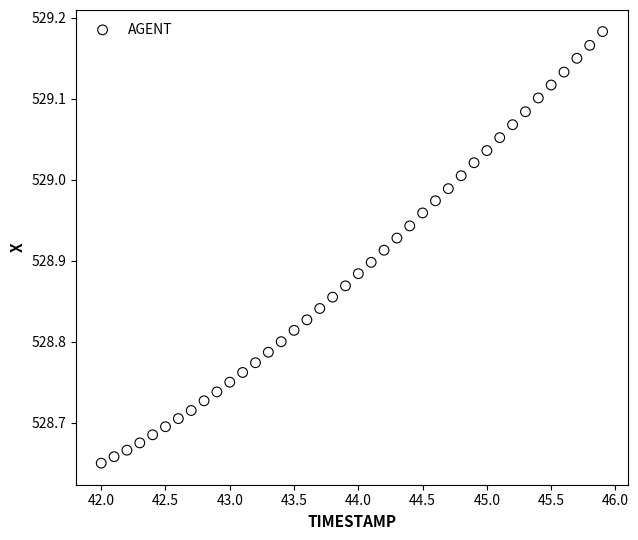

What is the range of X values (max minus min)?

3.9